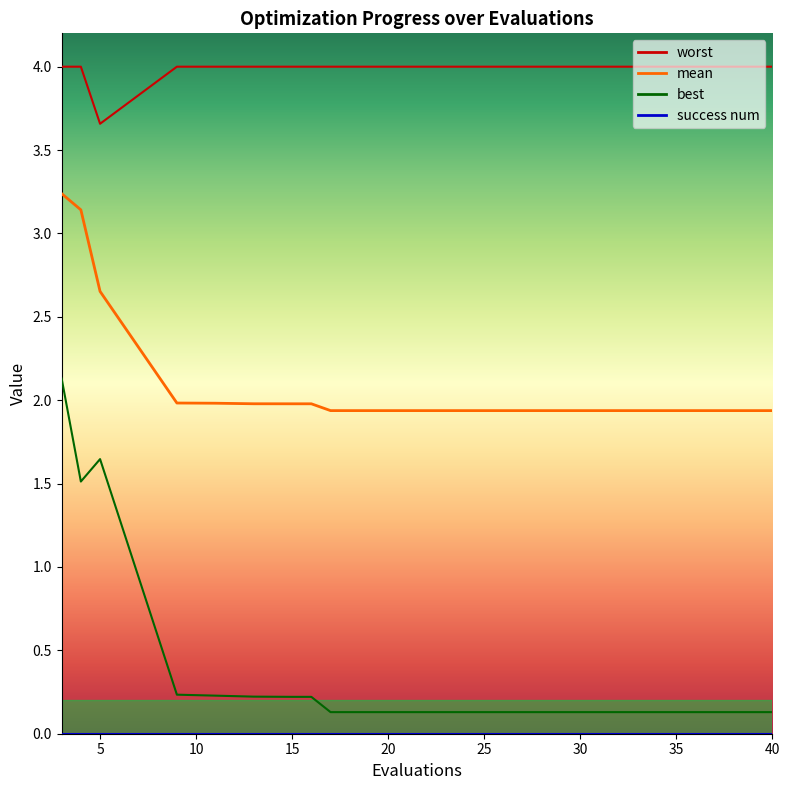

Rank the series by their maximum value, from highest to lowest.

worst, mean, best